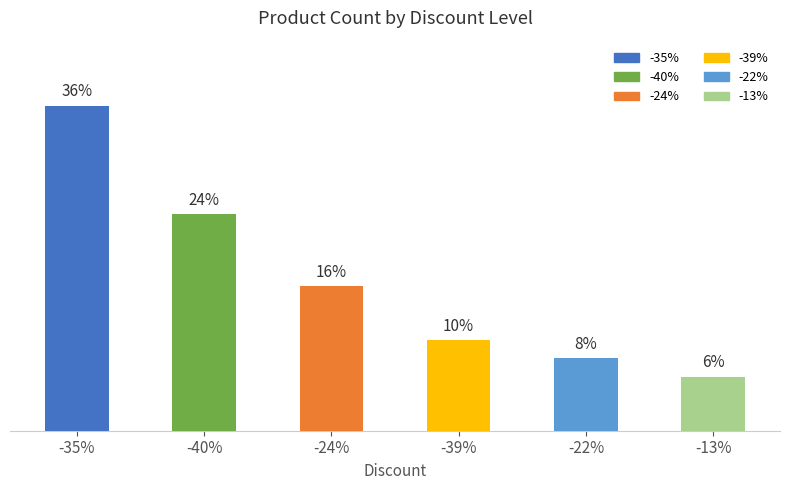

Are the bars horizontal?

No